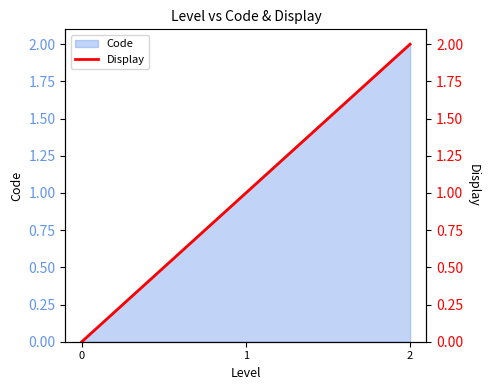

Rank the categories by value from lowest to highest.

0, 1, 2